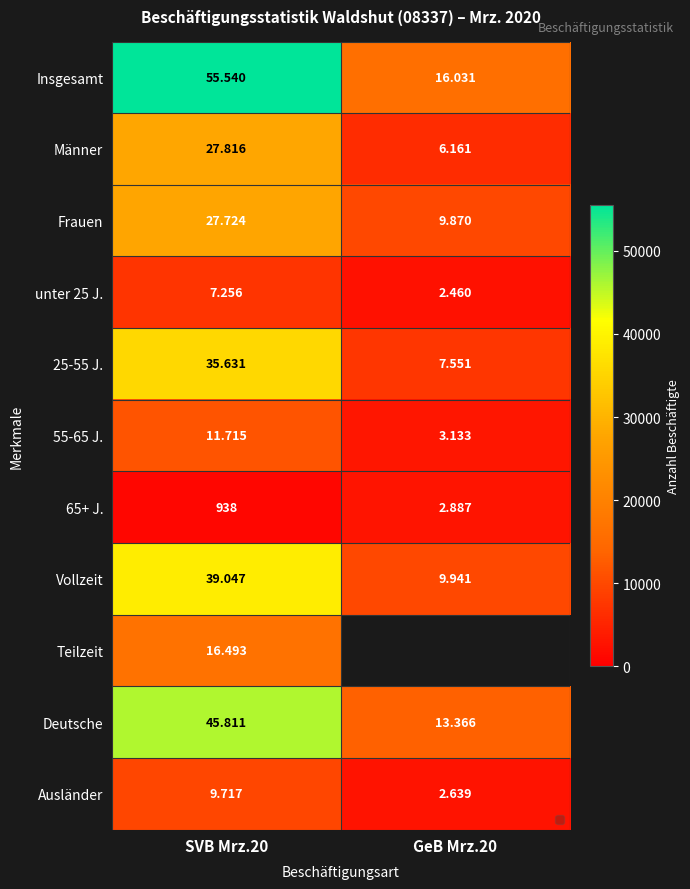

At how many categories does at least one series exceed 55460?

1